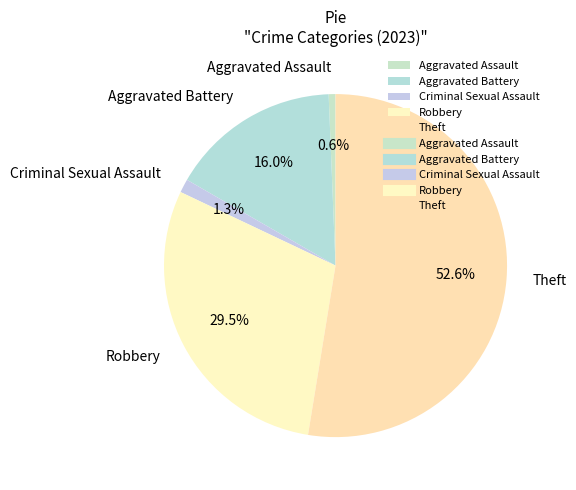

Rank the categories by value from highest to lowest.

Theft, Robbery, Aggravated Battery, Criminal Sexual Assault, Aggravated Assault